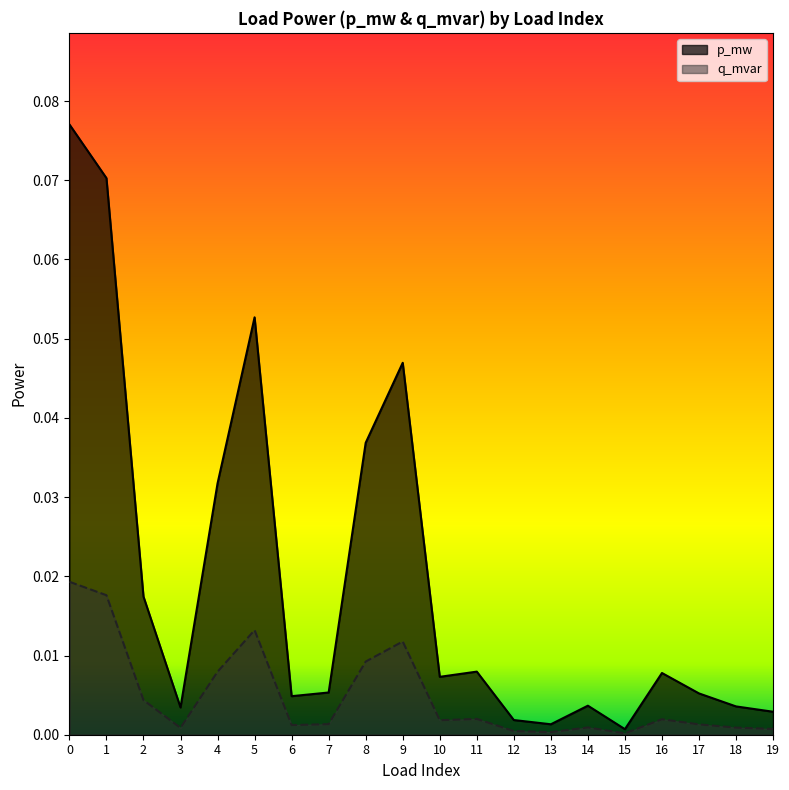

True or false: q_mvar and p_mw cross at least once.

False